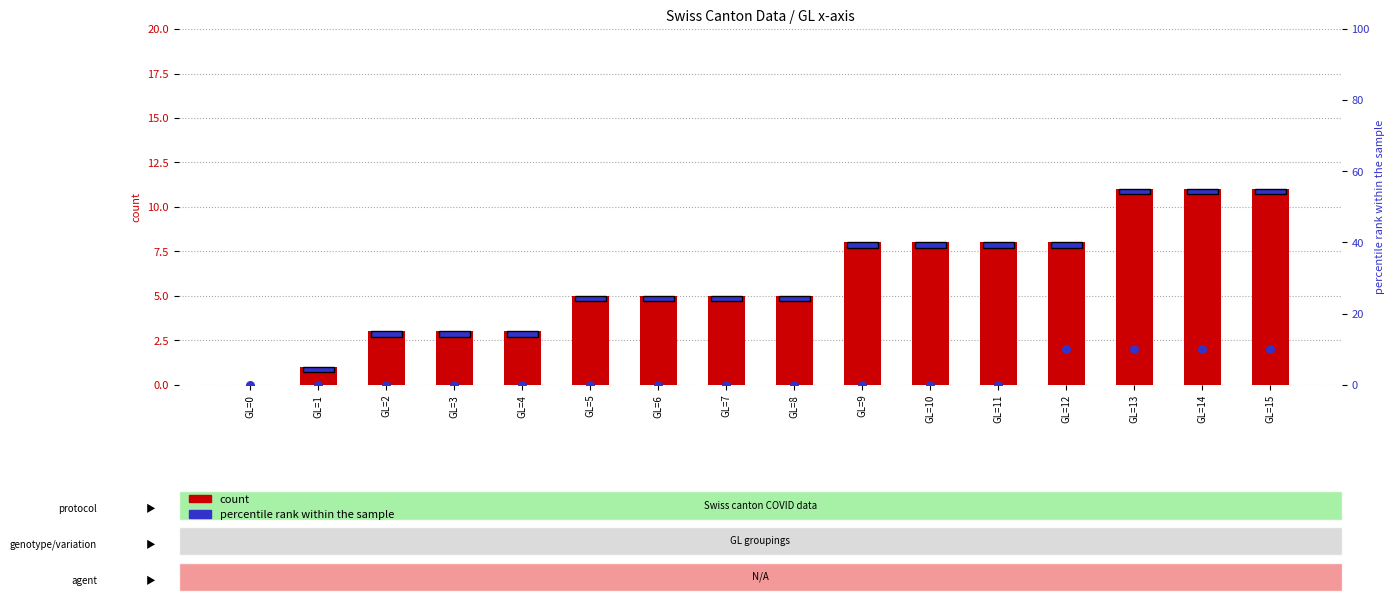

What is the total value across all series at GL=14?

21